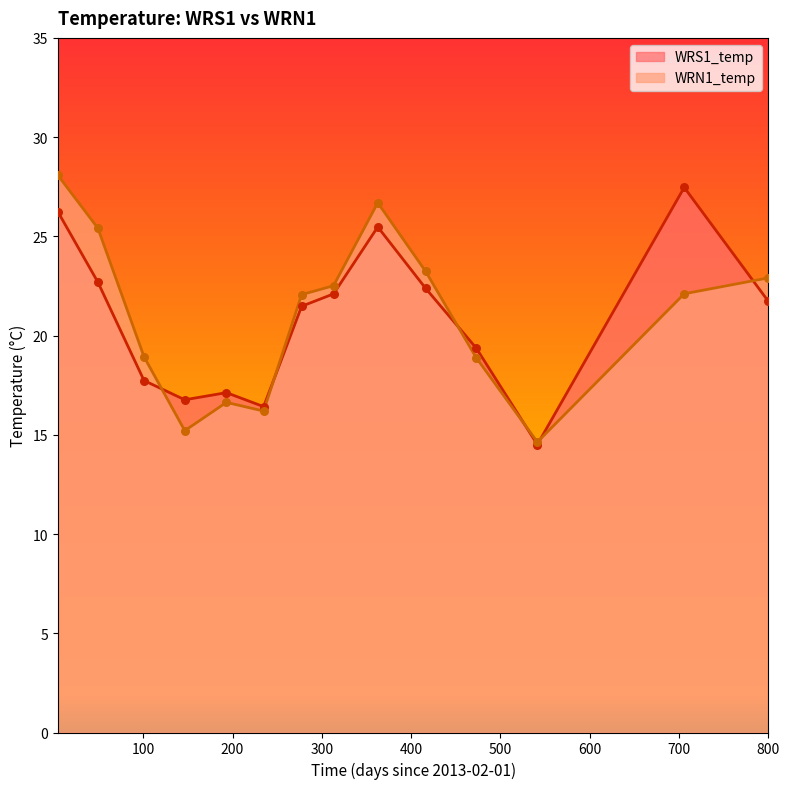

Which series has the largest Y range (max minus min)?

WRN1_temp